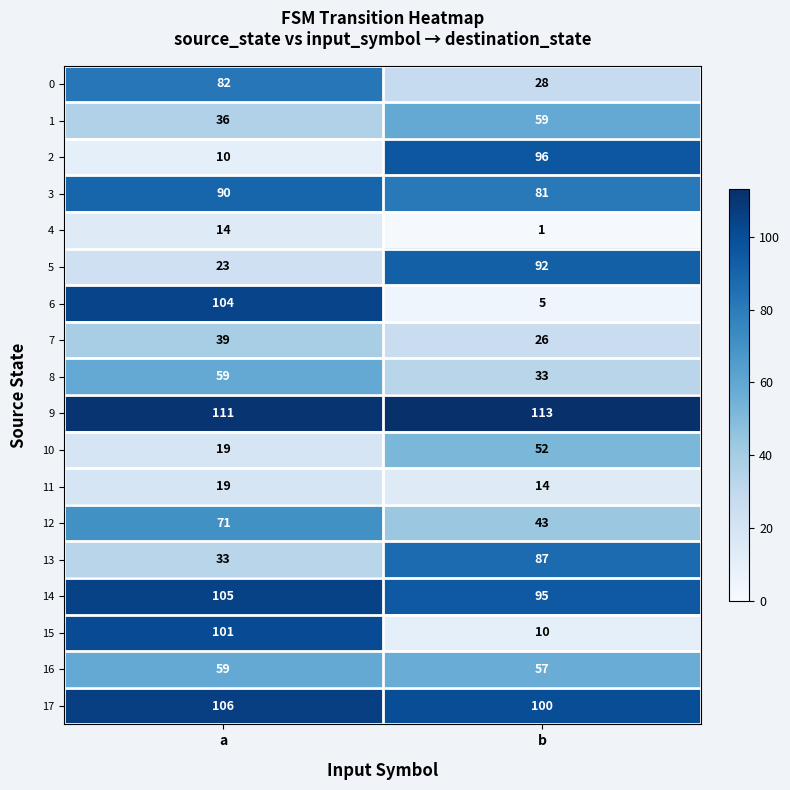

At b, list the series in order from smallest to largest.

4, 6, 15, 11, 7, 0, 8, 12, 10, 16, 1, 3, 13, 5, 14, 2, 17, 9